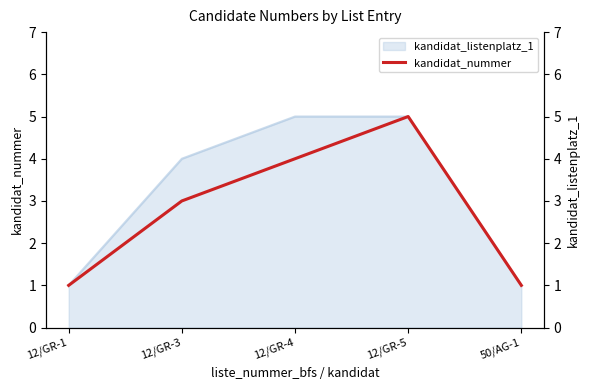

How many values are between 1 and 4?

4